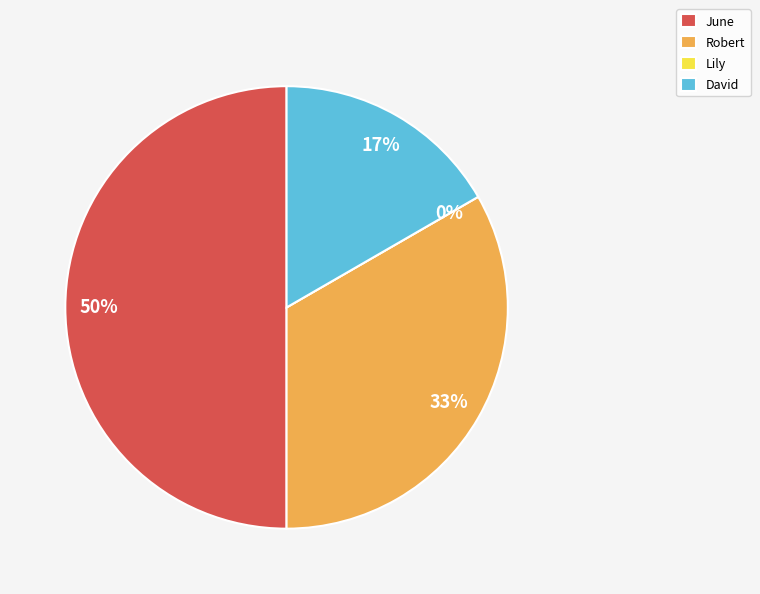

Do Robert and David together represent more than half of the pie?

No